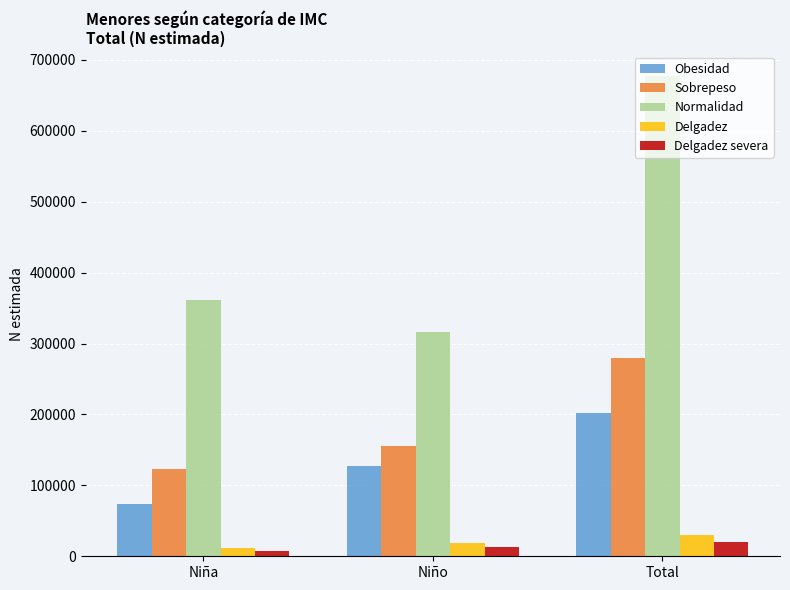

Rank the series by their maximum value, from lowest to highest.

Delgadez severa, Delgadez, Obesidad, Sobrepeso, Normalidad